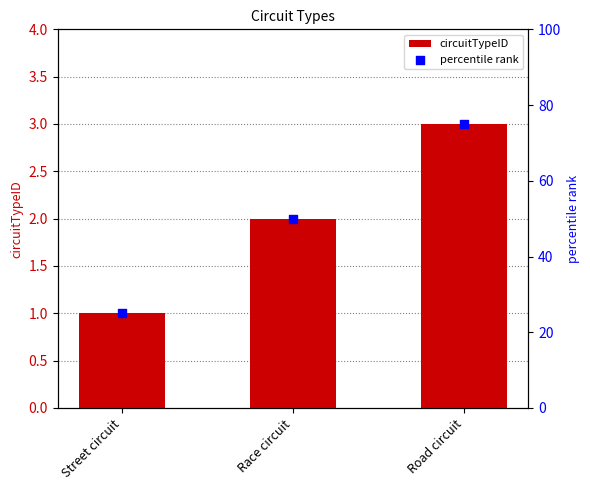

Which series contains the lowest Y value?

circuitTypeID